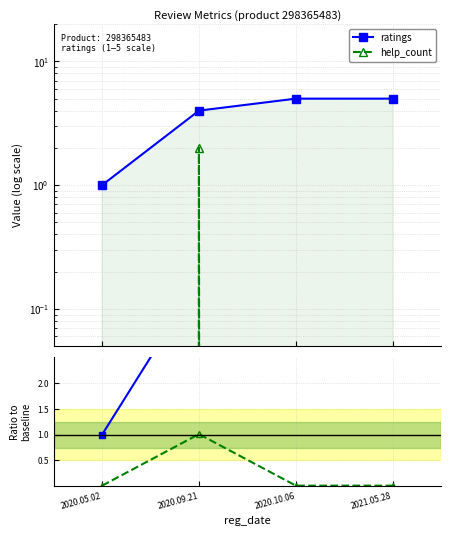

What is the average value of the help_count series?

0.5